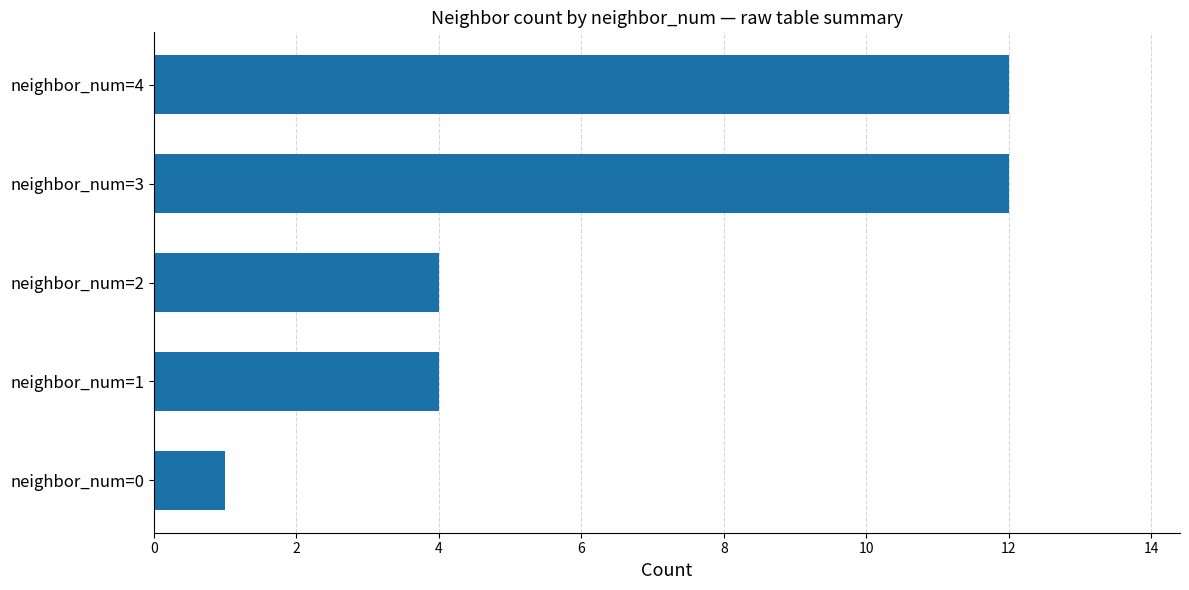

Reading top to bottom, list all the values displayed in this chart.

neighbor_num=4=12	neighbor_num=3=12	neighbor_num=2=4	neighbor_num=1=4	neighbor_num=0=1